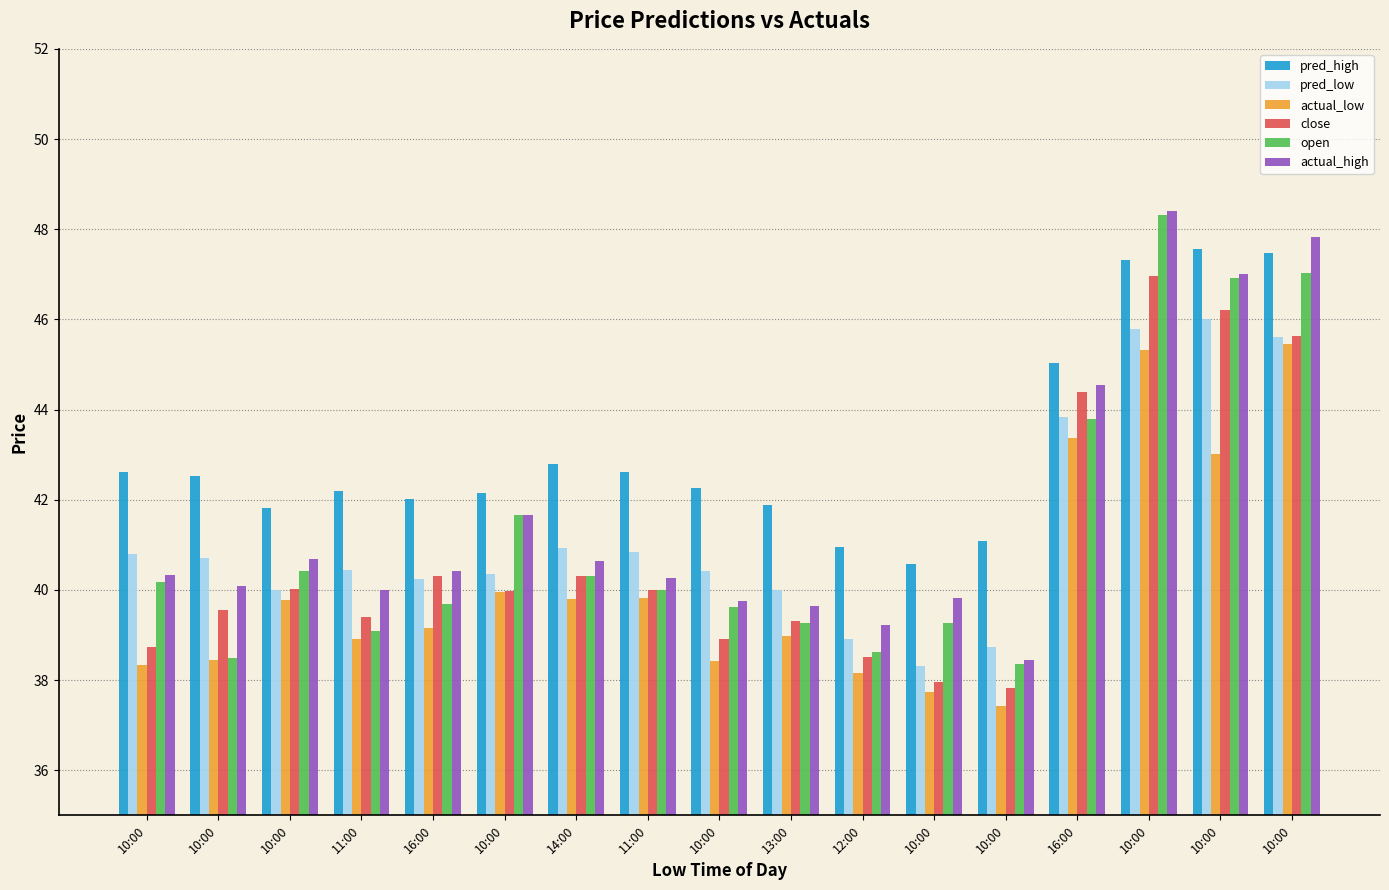

What is the minimum value shown in the chart?

37.4